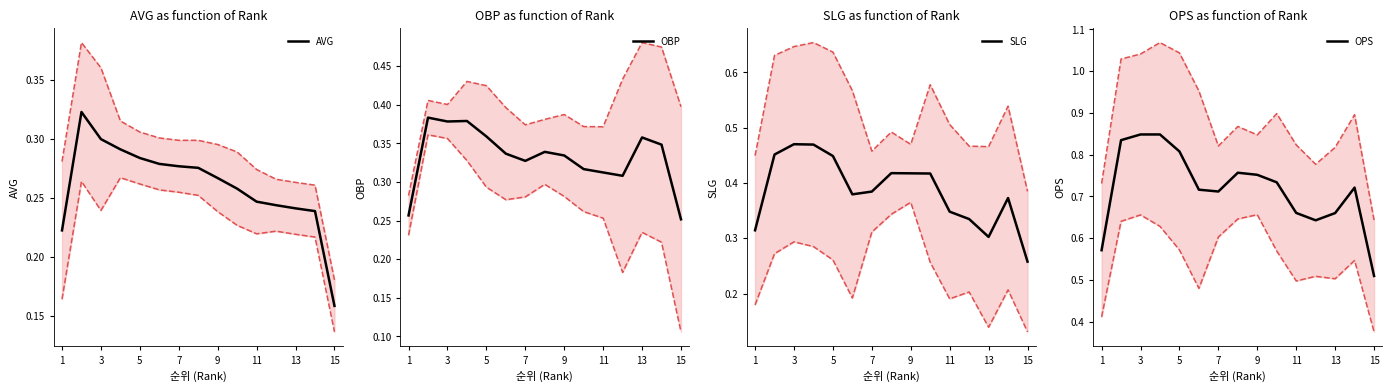

Where is OPS nearest to the value 0?

15